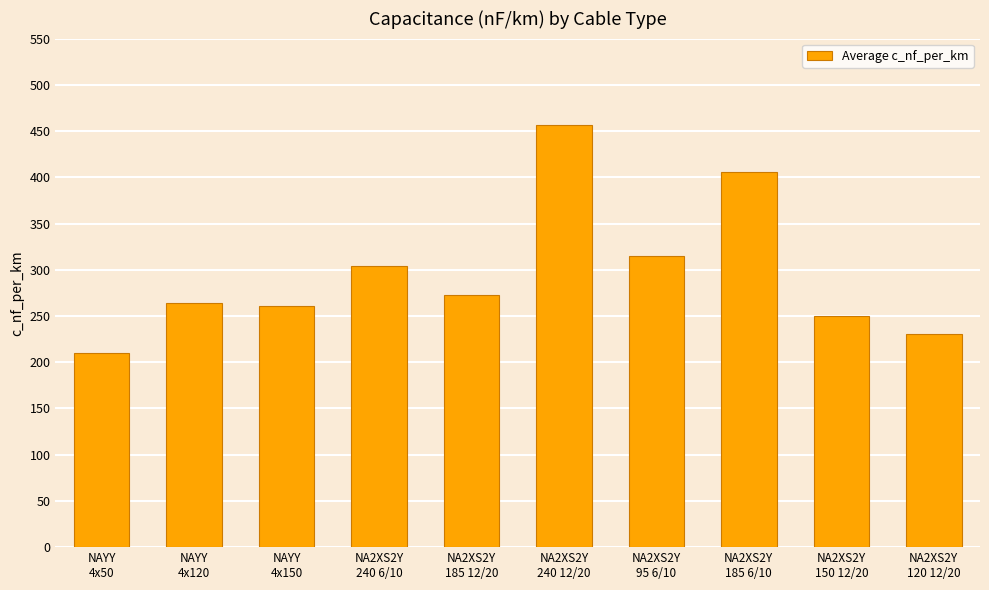

Which label corresponds to the largest value in the chart?

NA2XS2Y
240 12/20